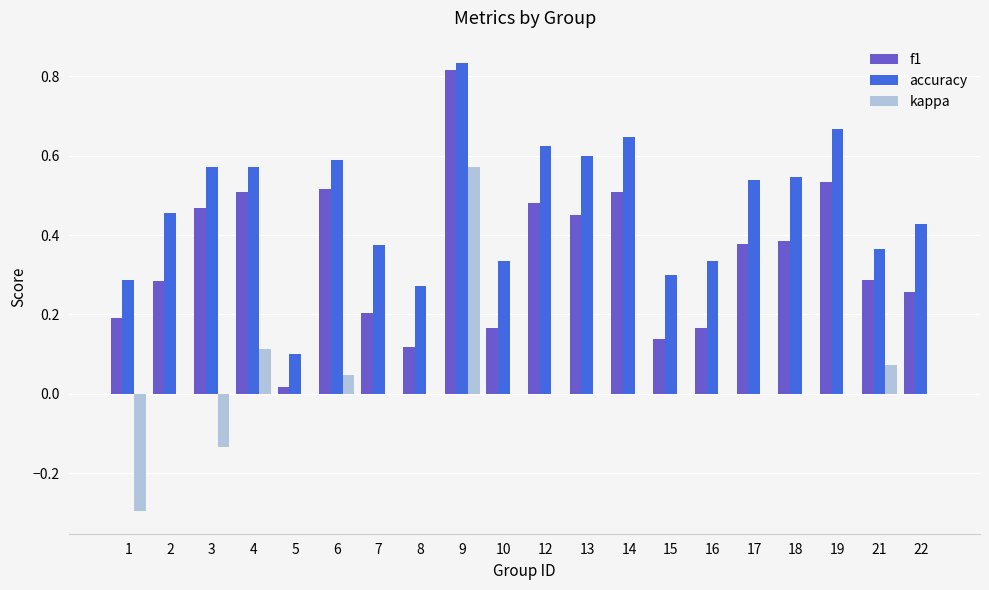

What is the sum of all f1 values?

6.9